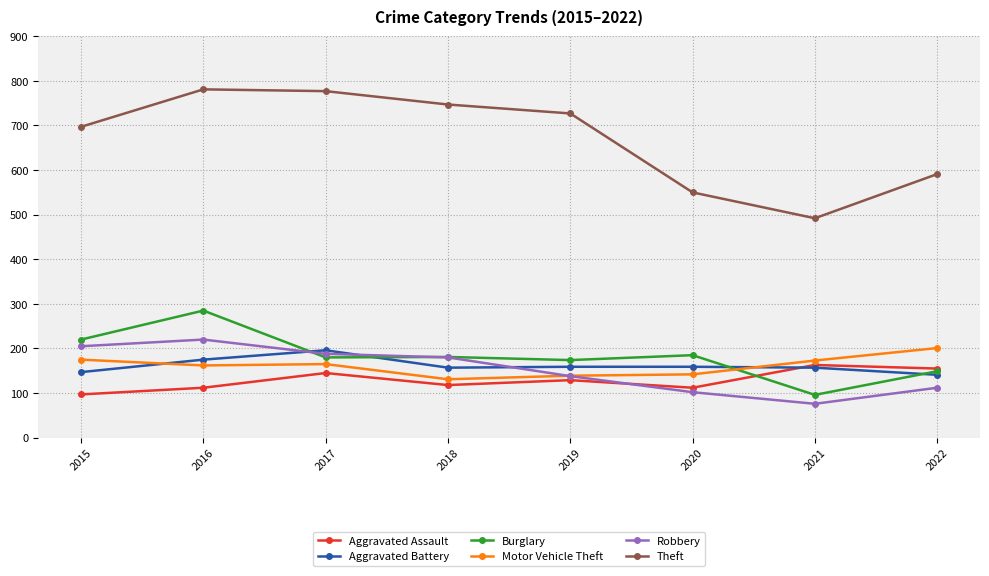

What is the difference between the second highest and minimum values in the Burglary series?

124